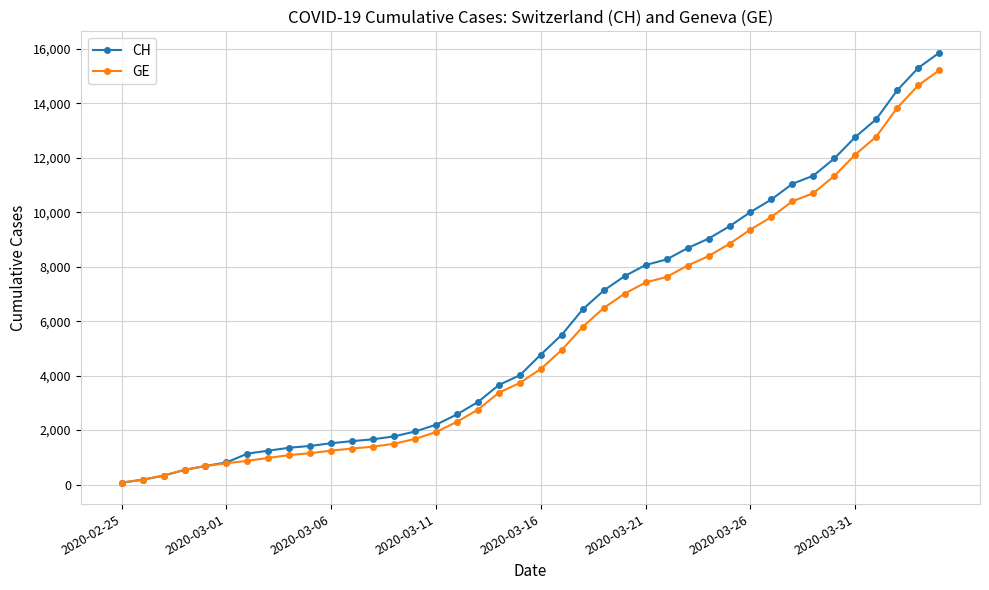

What is the greatest value displayed?

15850